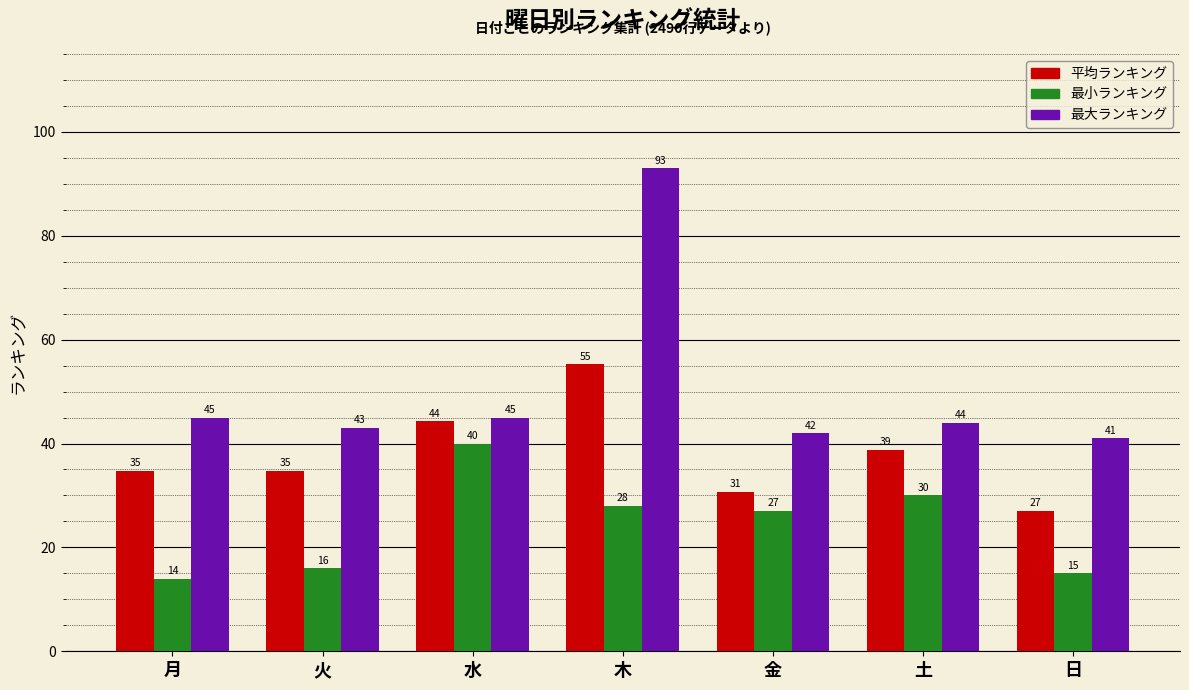

What is the sum of the 最小ランキング values at 木 and 水?

68.0